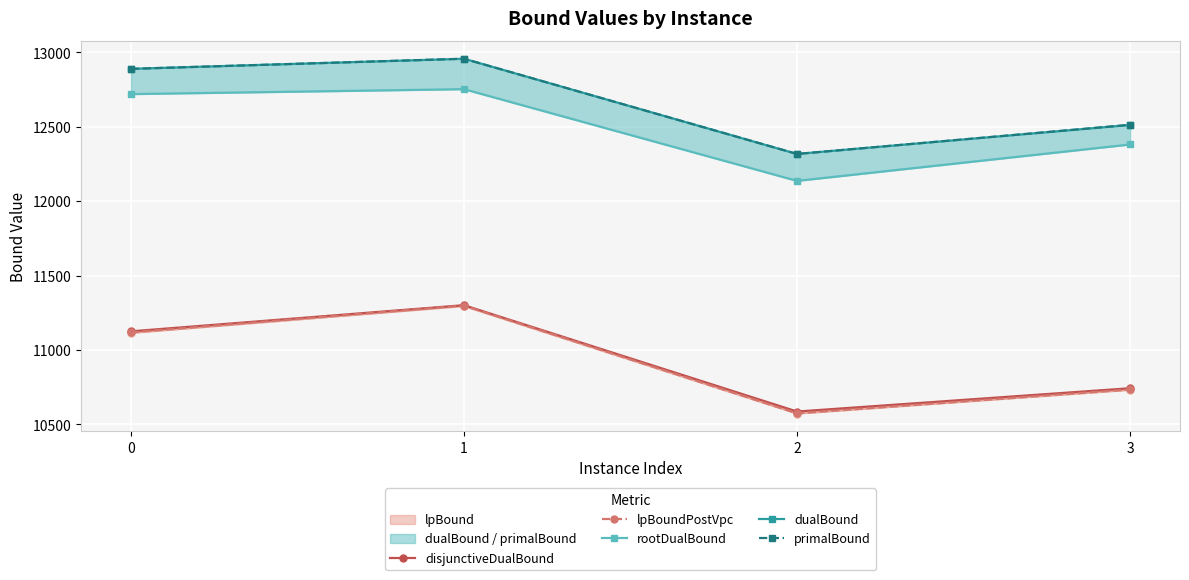

What is the lowest value of the lpBound series?

10573.4